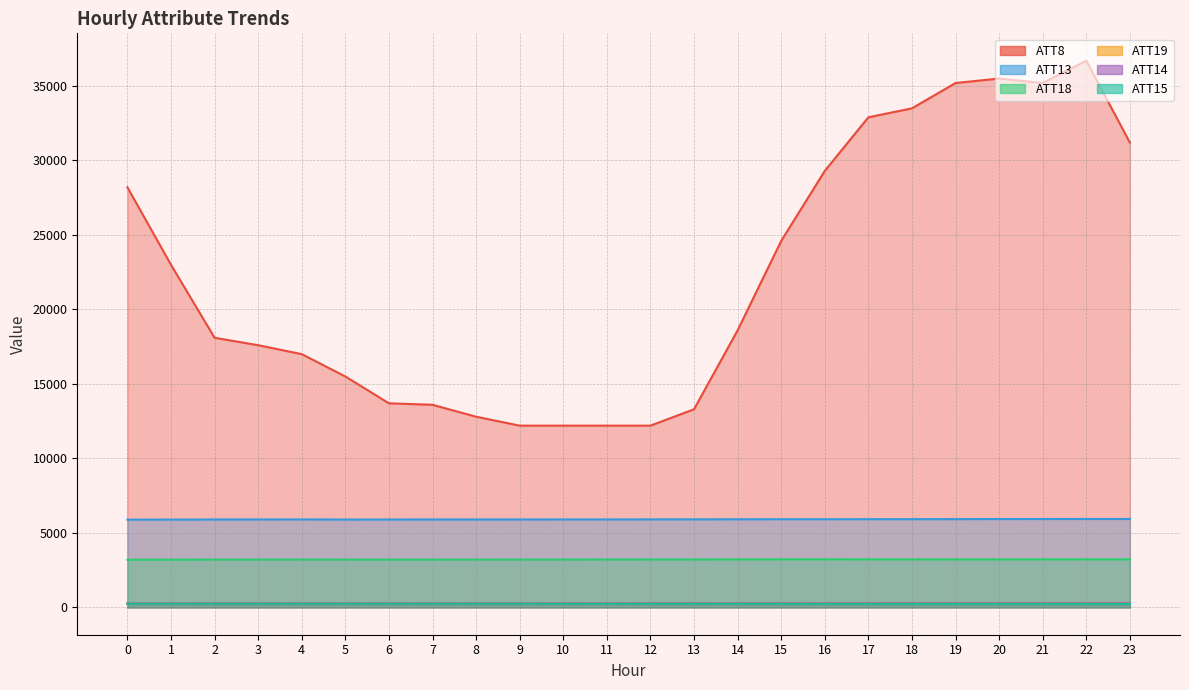

What is the difference between the ATT15 values at 16 and 21?

3.3